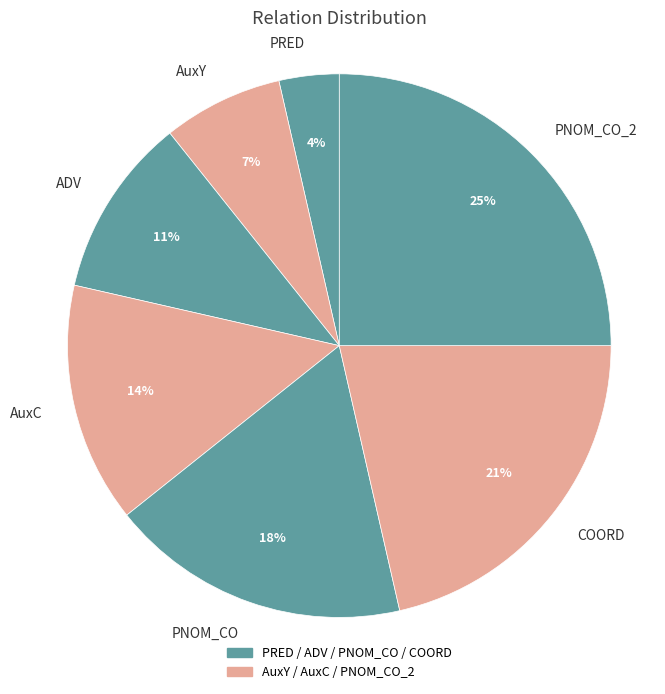

How many segments does this pie chart have?

7